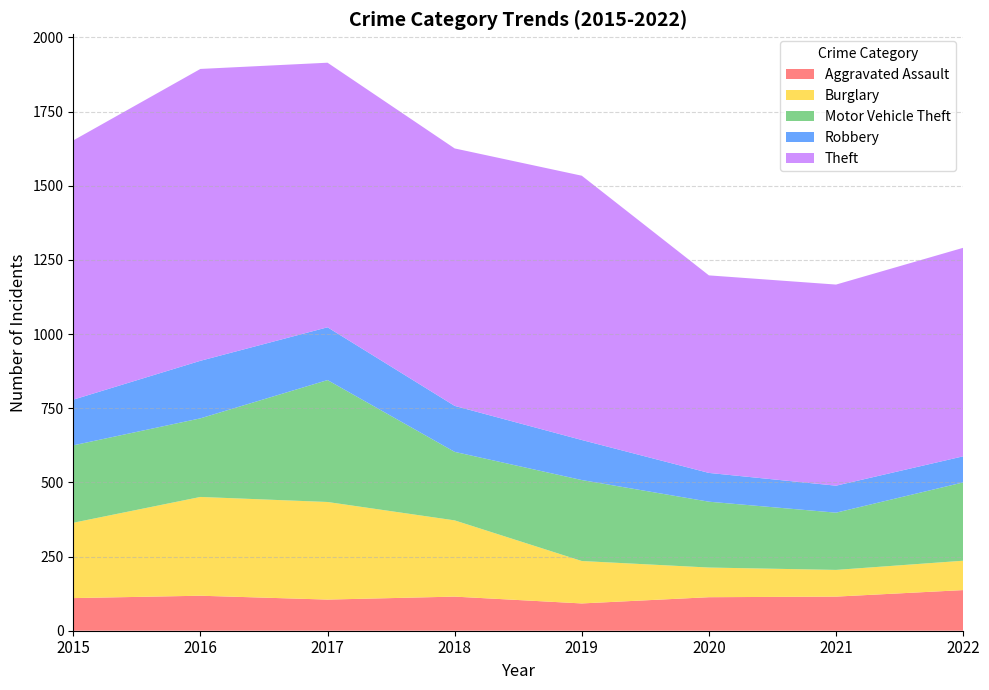

What is the total value across all series at 2022?

1291